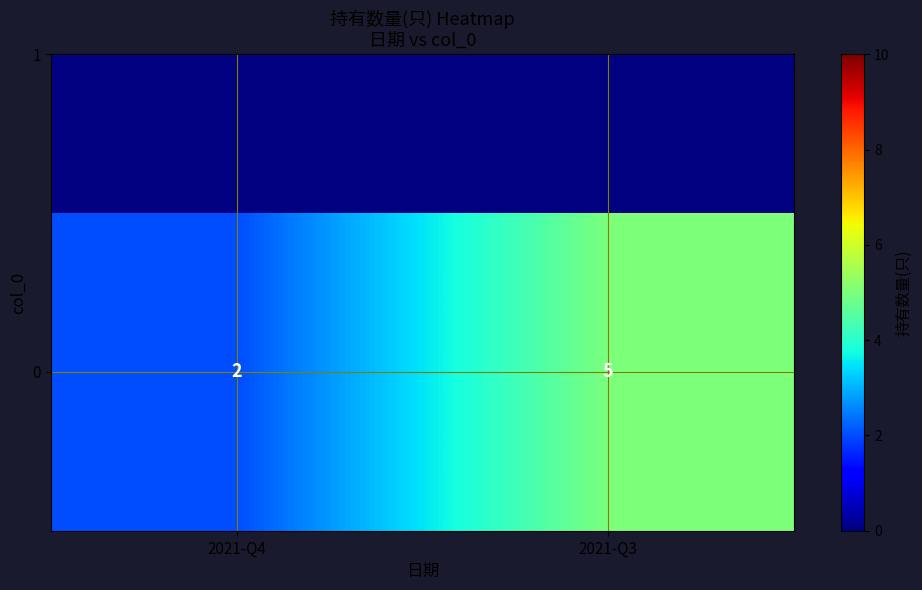

Reading right to left, list all the values displayed in this chart.

2021-Q3=5	2021-Q4=2